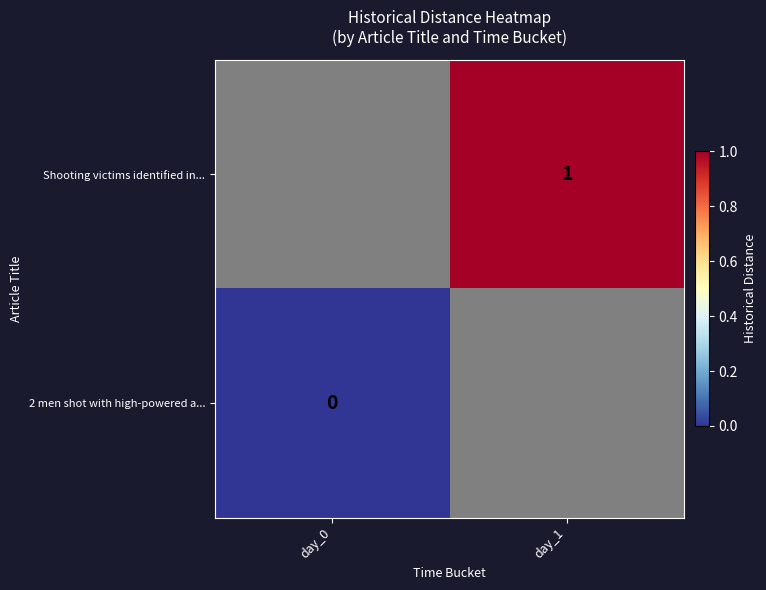

The value of Shooting victims identified in... at day_1 is 0. True or false?

False